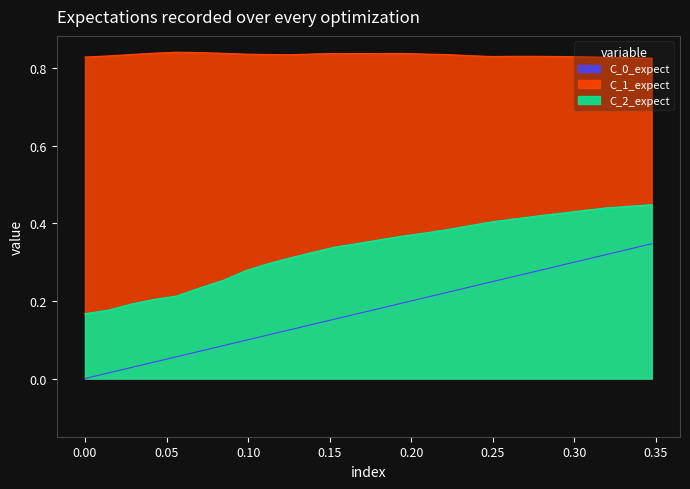

What is the difference between the maximum and minimum values in the x series?

0.3